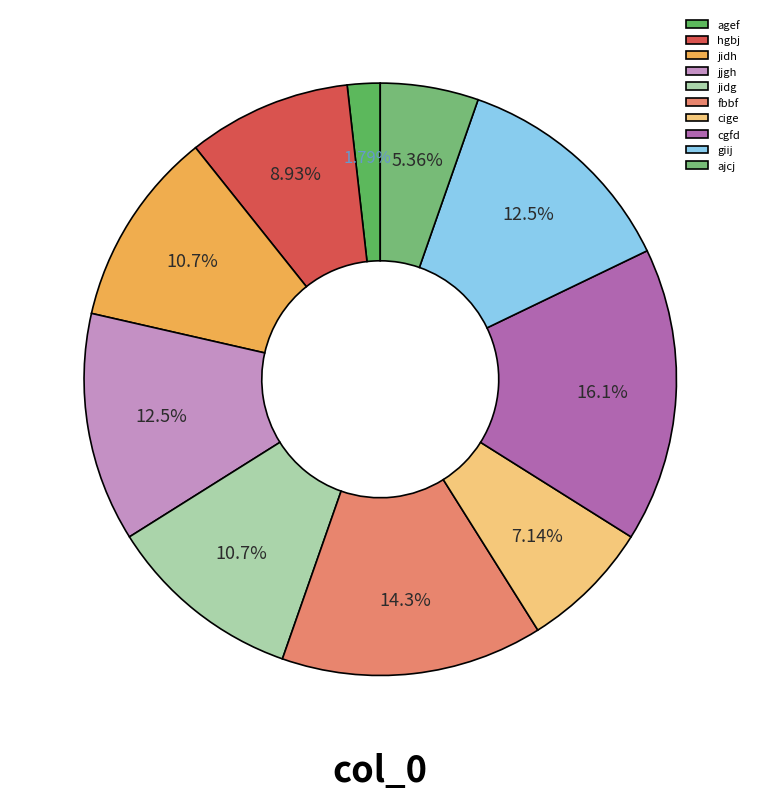

What percentage is NOT represented by jjgh?

87.5%